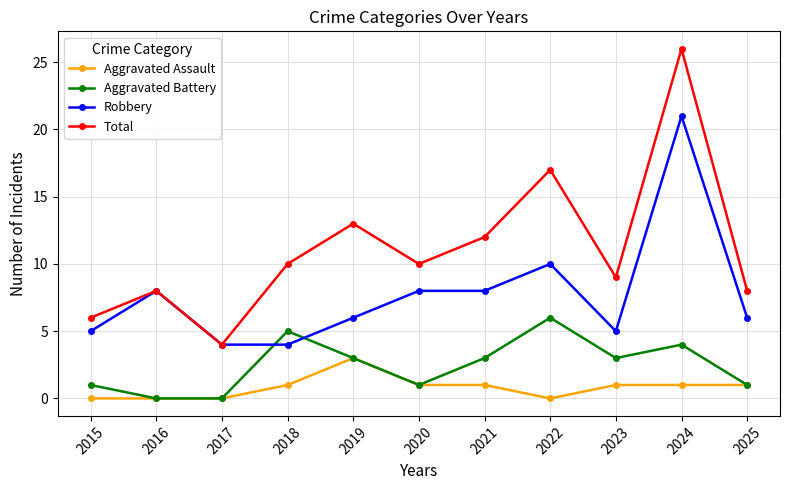

What is the sum of the Aggravated Battery values at 2025 and 2015?

2